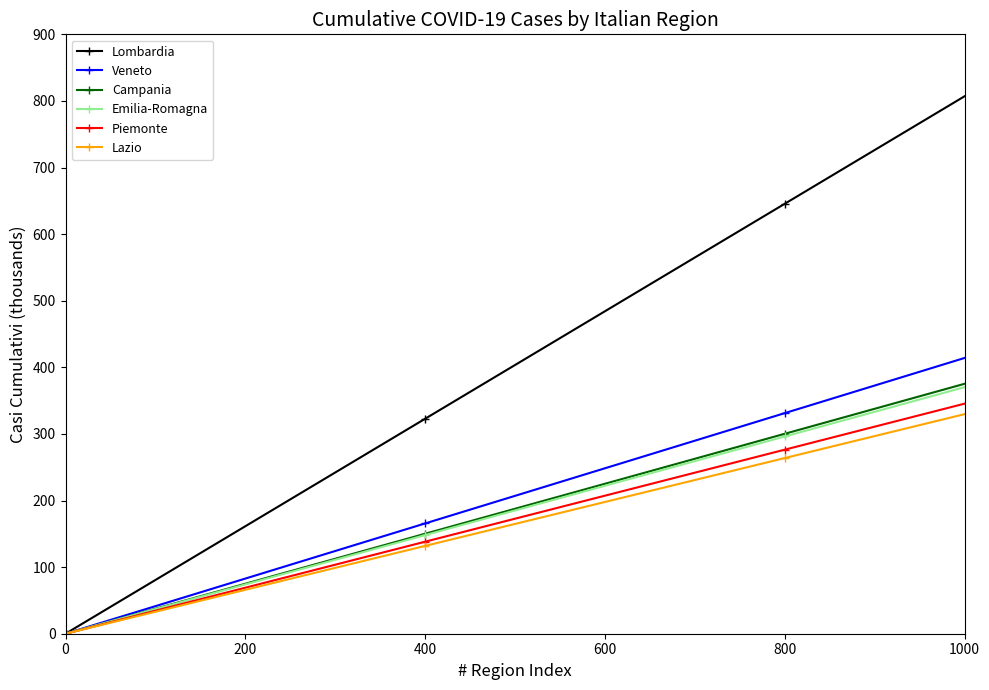

Which series has the largest range (max minus min)?

Lombardia